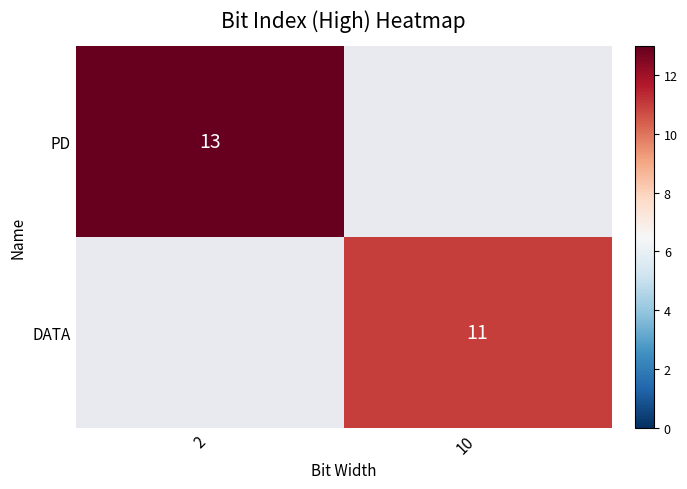

What is the minimum value for PD?

13.0